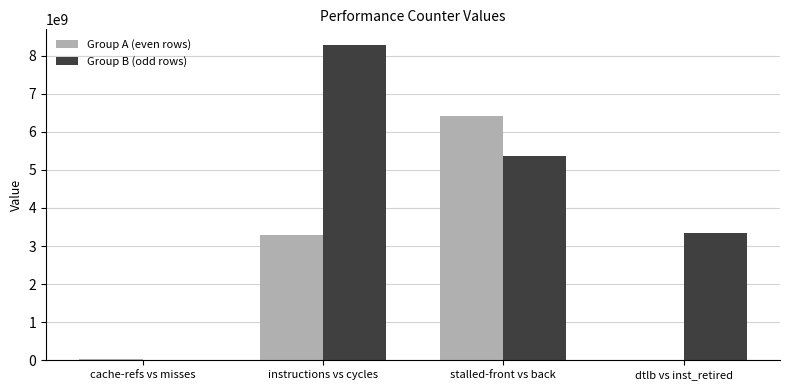

What is the maximum value shown in the chart?

8278485181